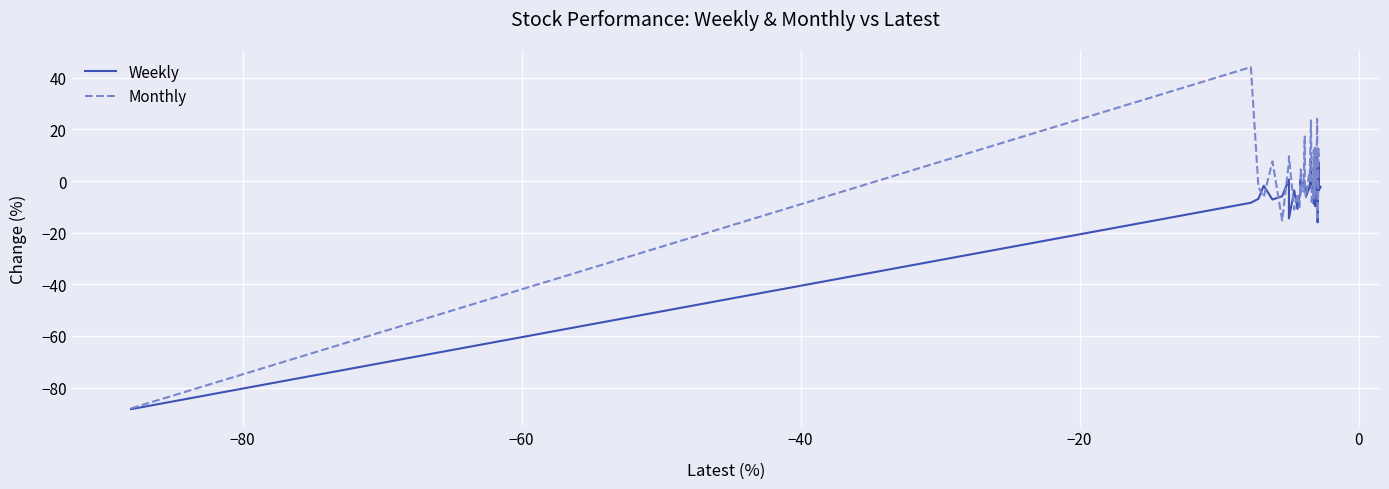

What is the lowest value of the Weekly series?

-88.4